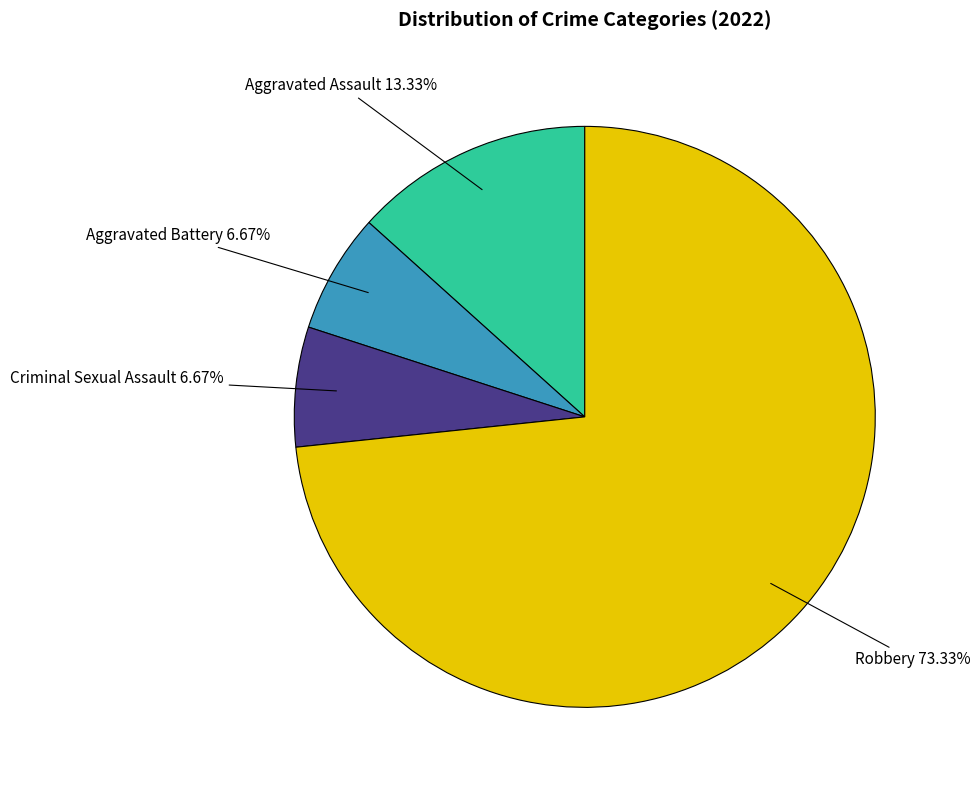

Is there any slice that represents more than half of the pie?

Yes